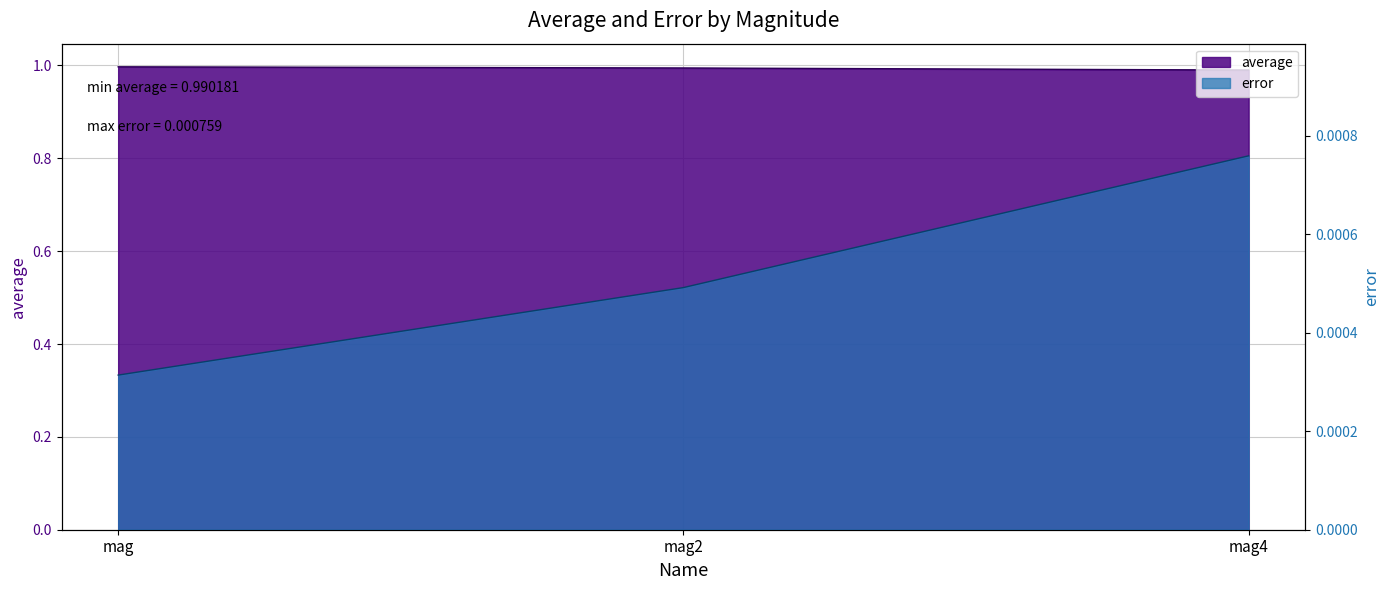

What is the average value of the average series?

1.0